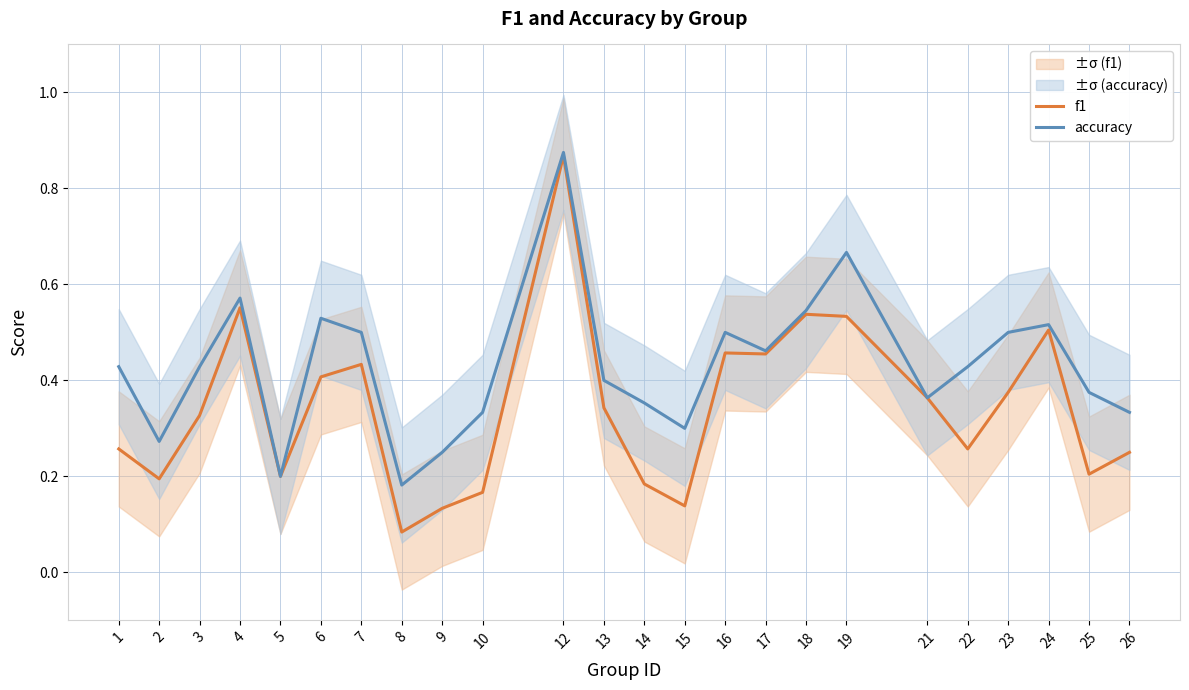

What are all the series names shown in the legend?

f1, accuracy